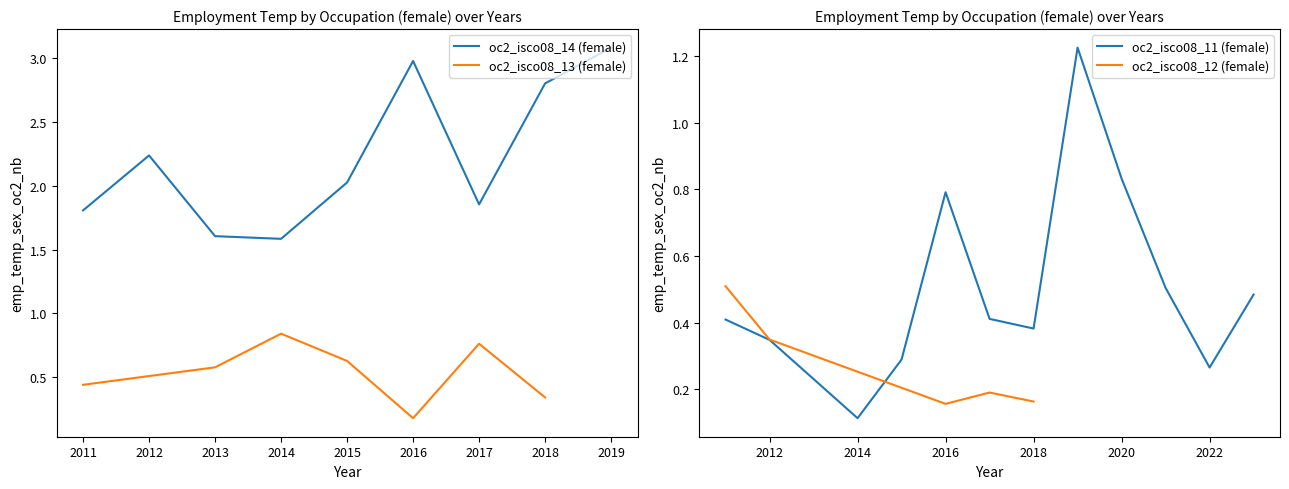

What is the maximum value for oc2_isco08_14 (female)?

3.1